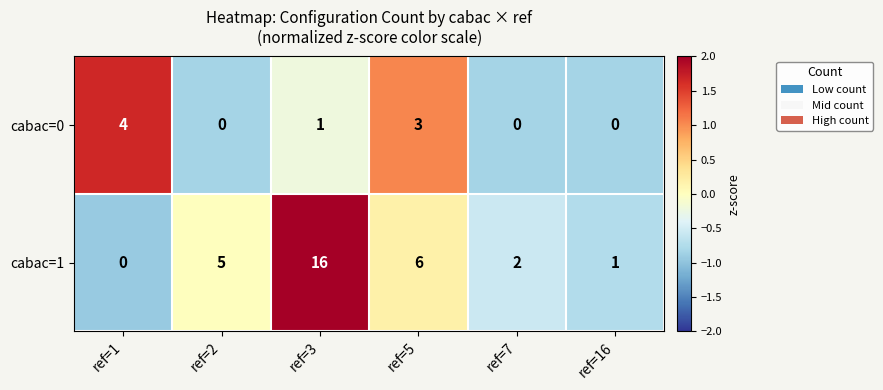

At which label does cabac=0 first exceed 1?

ref=1